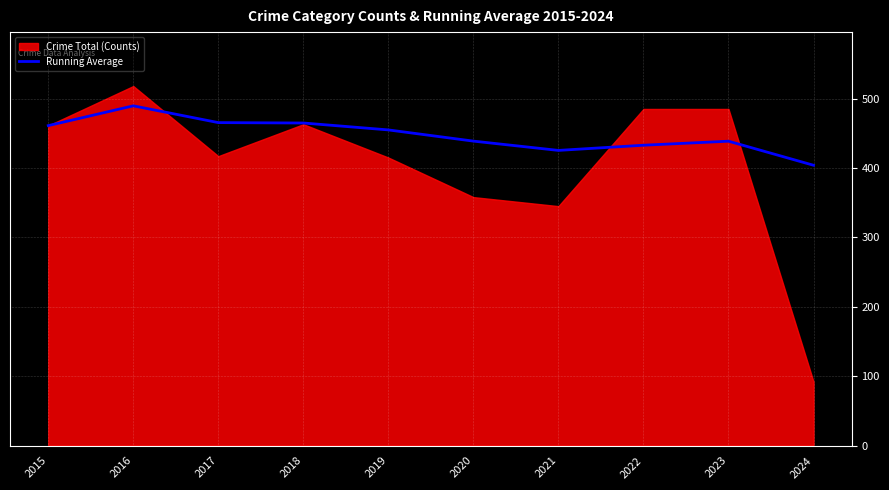

Does the chart display data point markers on the line(s)?

No